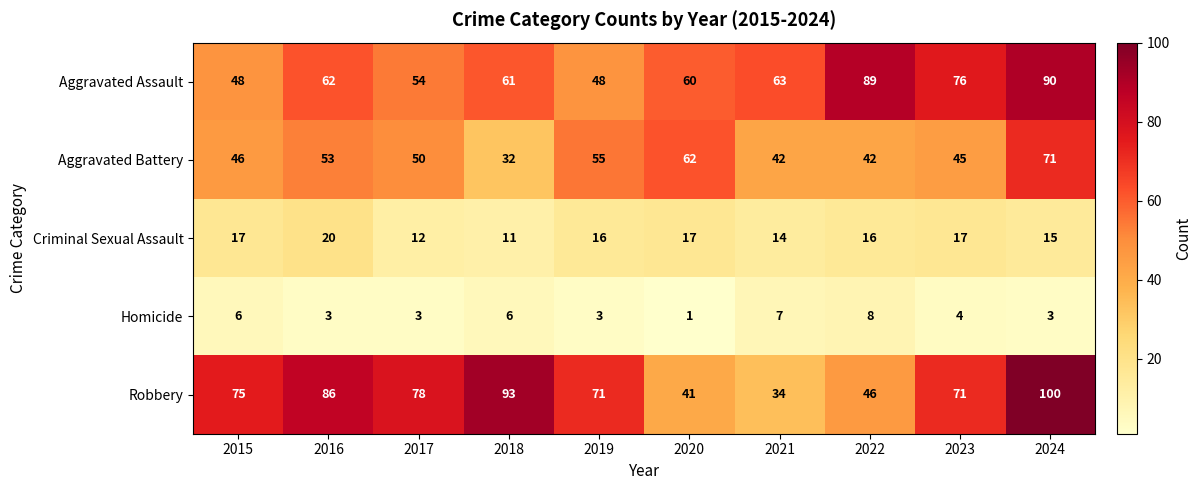

Between 2016 and 2020, which series saw the biggest shift?

Robbery